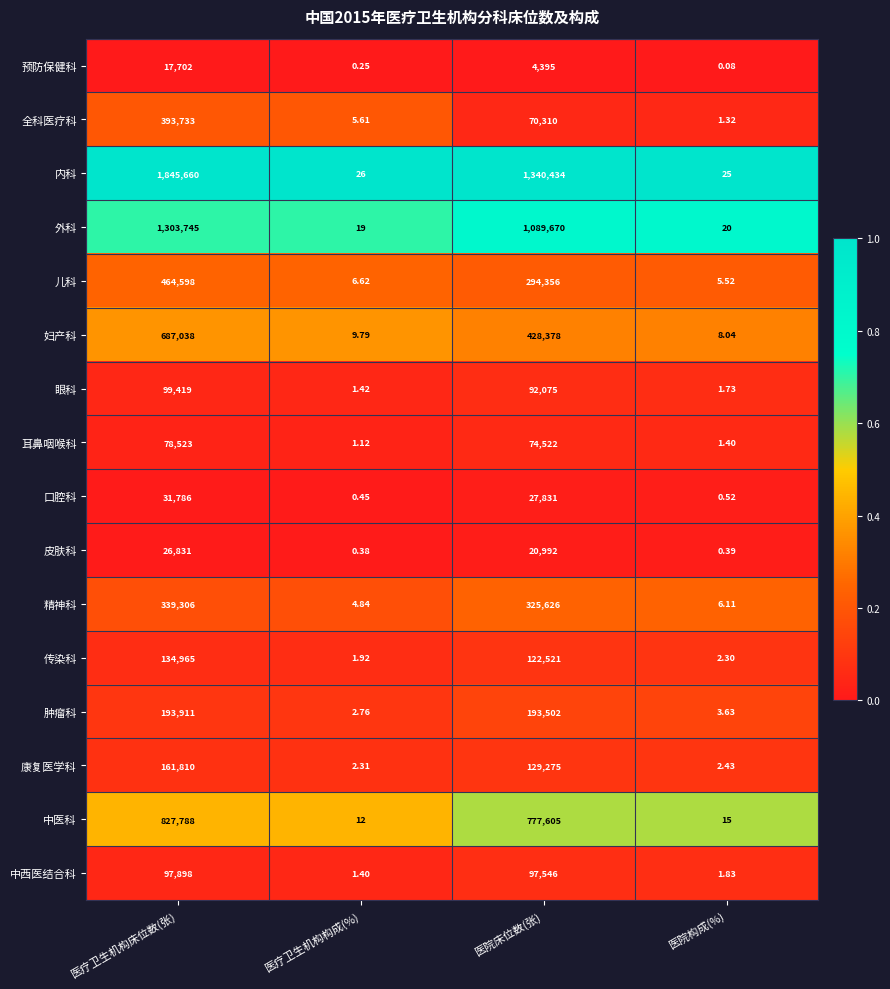

Rank the series at 医疗卫生机构构成(%) from highest to lowest value.

内科, 外科, 中医科, 妇产科, 儿科, 全科医疗科, 精神科, 肿瘤科, 康复医学科, 传染科, 眼科, 中西医结合科, 耳鼻咽喉科, 口腔科, 皮肤科, 预防保健科